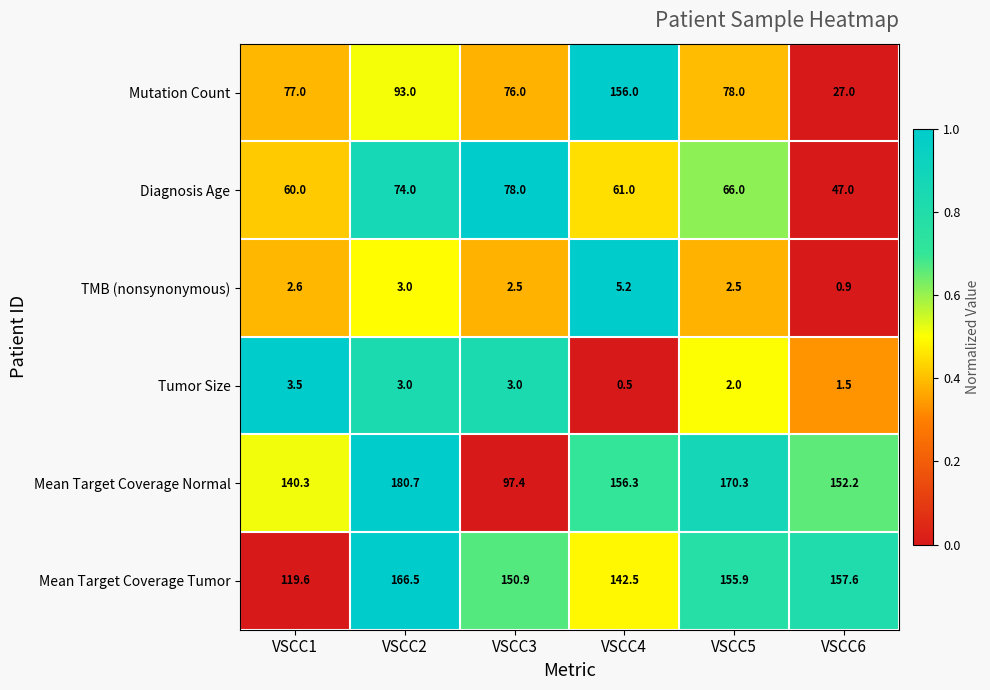

Count the number of data series in this chart.

6